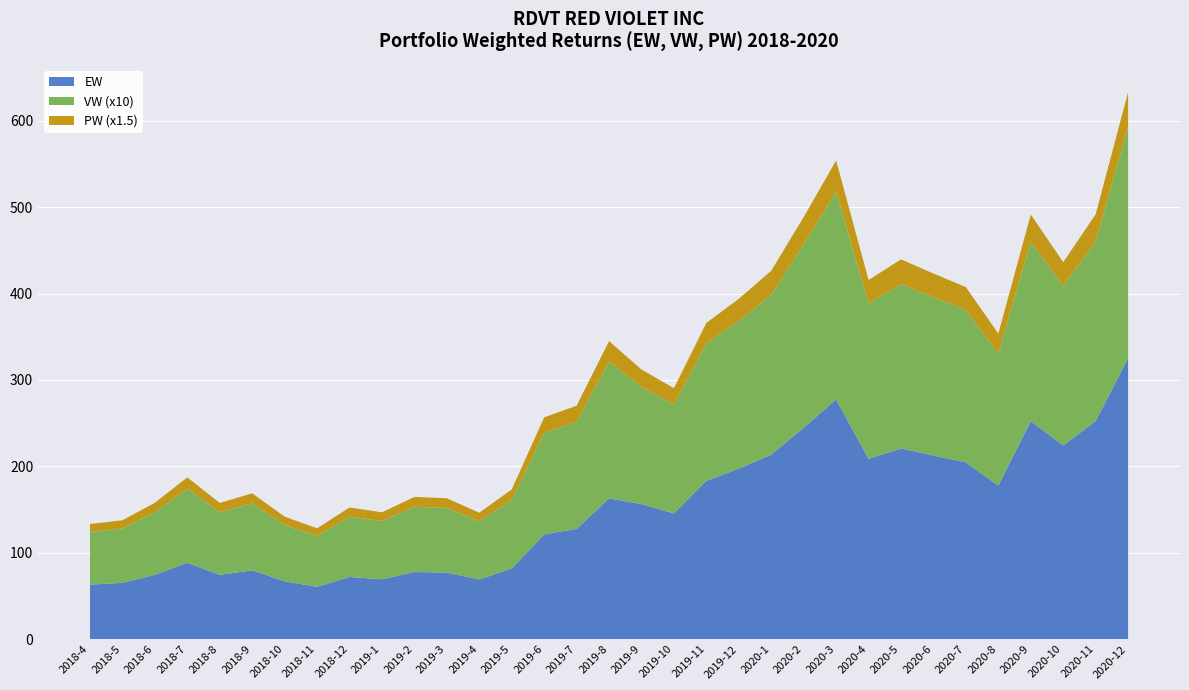

Reading right to left, list all the values displayed in this chart.

EW: 325.3	252.5	224.1	252.3	177.6	204.6	212.5	220.7	208.6	277.4	244.7	213.5	197.3	183.2	145.4	156.2	162.8	127.6	121.2	81.8	69.0	76.9	77.6	69.2	71.9	60.5	66.8	79.6	74.3	88.3	74.4	65.1	63.0
VW: 26.8	20.8	18.5	20.8	15.3	17.6	18.3	19.0	18.0	24.1	21.2	18.5	17.1	15.9	12.6	13.6	15.8	12.4	11.8	7.9	6.7	7.5	7.6	6.7	7.0	5.9	6.5	7.8	7.2	8.6	7.2	6.3	6.1
PW: 26.8	20.8	18.5	20.8	15.3	17.6	18.3	19.0	18.0	24.1	21.2	18.5	17.1	15.9	12.6	13.6	15.8	12.4	11.8	7.9	6.7	7.5	7.6	6.7	7.0	5.9	6.5	7.8	7.2	8.6	7.2	6.3	6.1